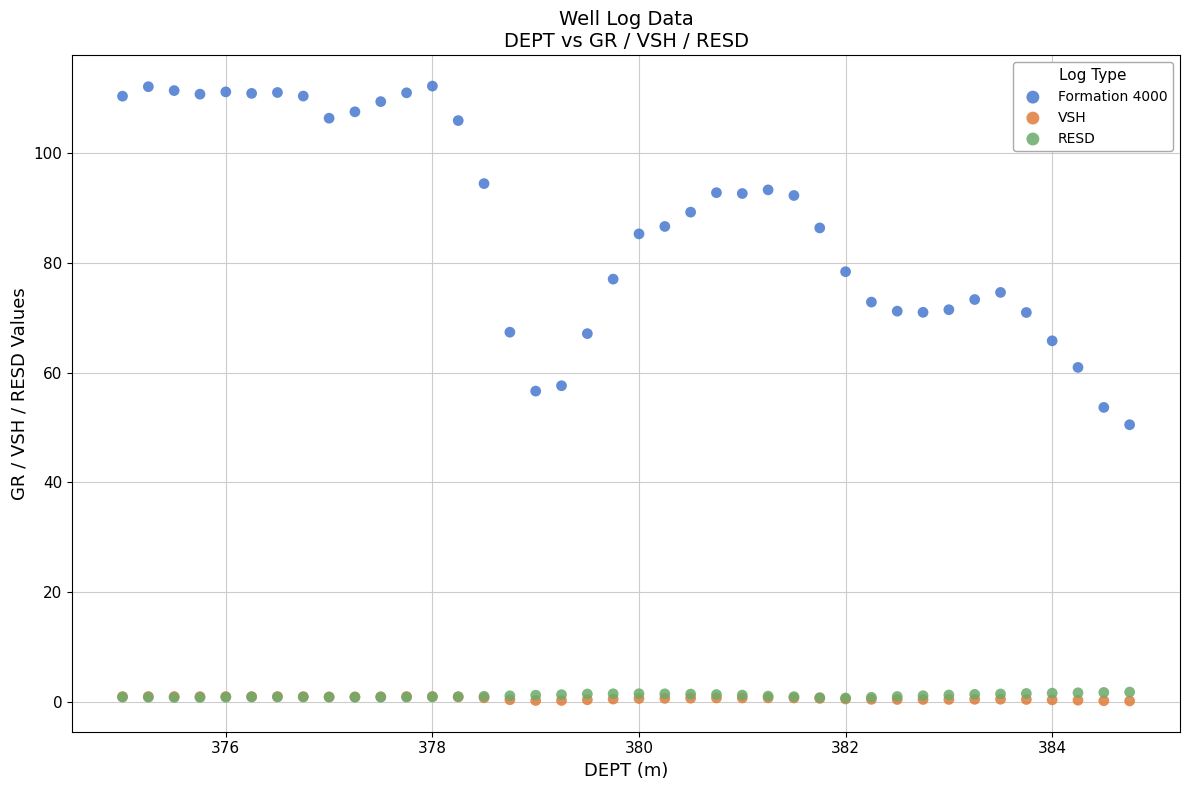

What are all the series names shown in the legend?

Formation 4000, VSH, RESD